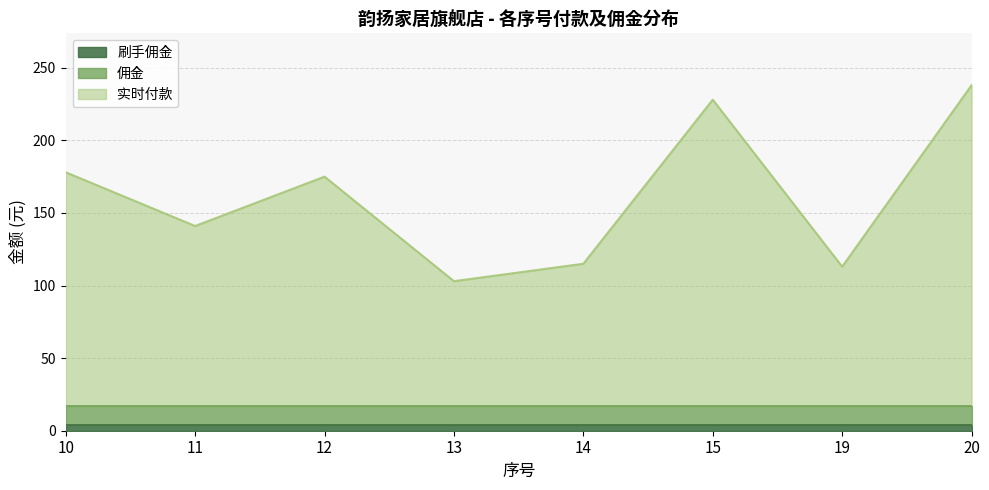

List the series in order of their peak value, highest first.

实时付款, 佣金, 刷手佣金